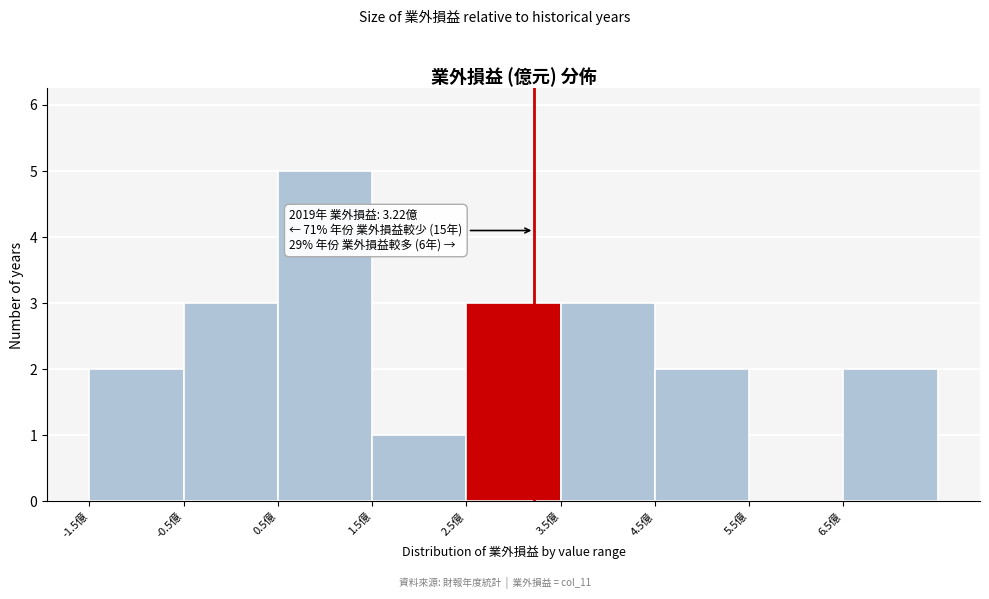

Over which range of the x-axis is the bar tallest?

0.5 to 1.5